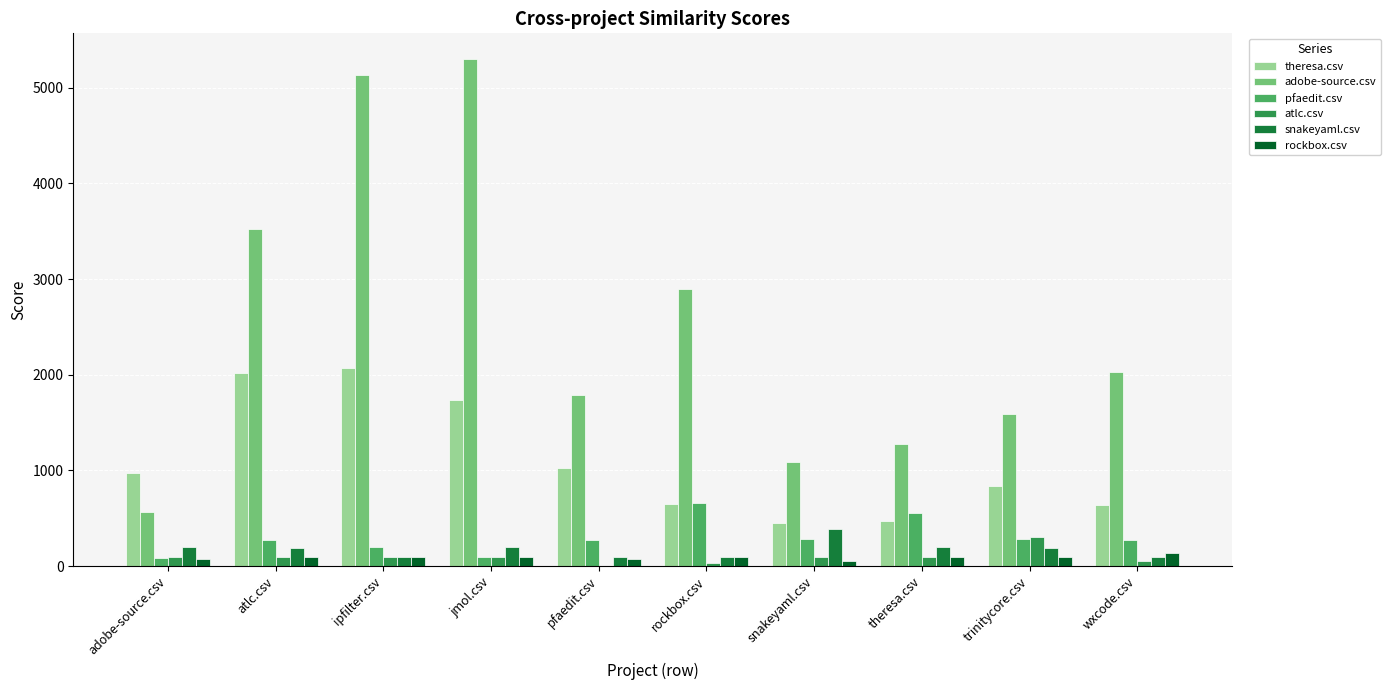

The value of theresa.csv at ipfilter.csv is 748.6. True or false?

False